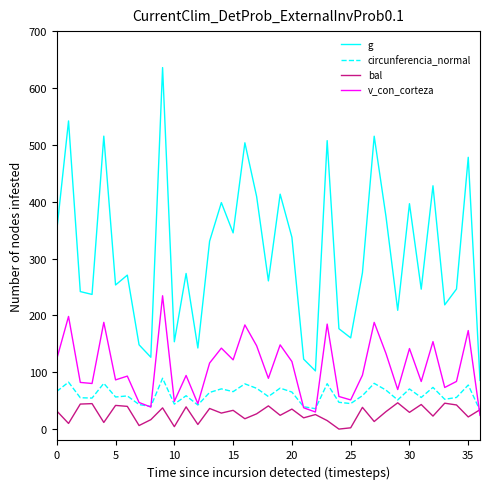

What is the maximum value shown in the chart?

635.9